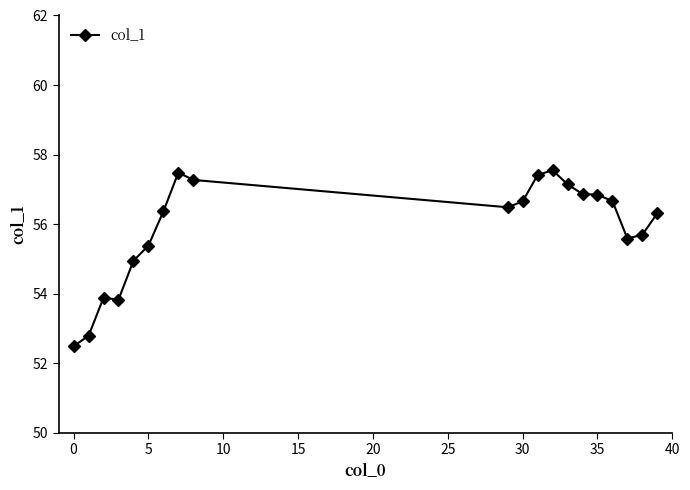

What is the average value?

55.9